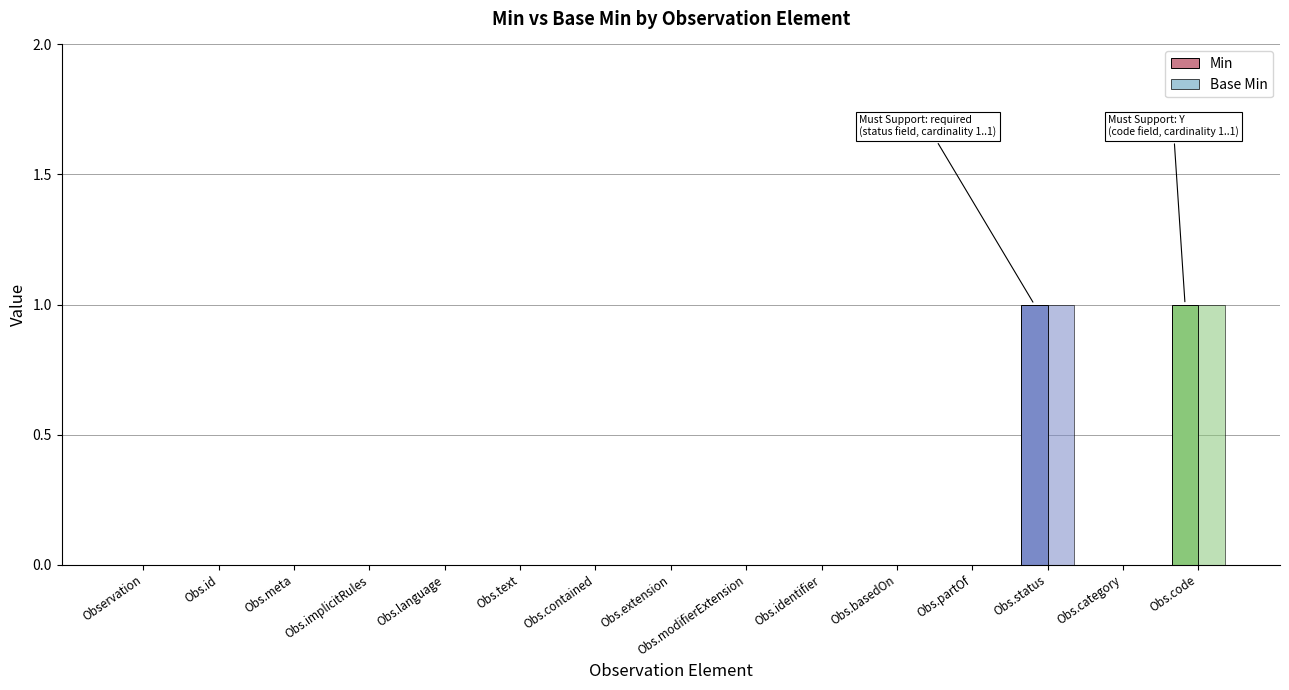

How many values in Base Min are above zero?

2